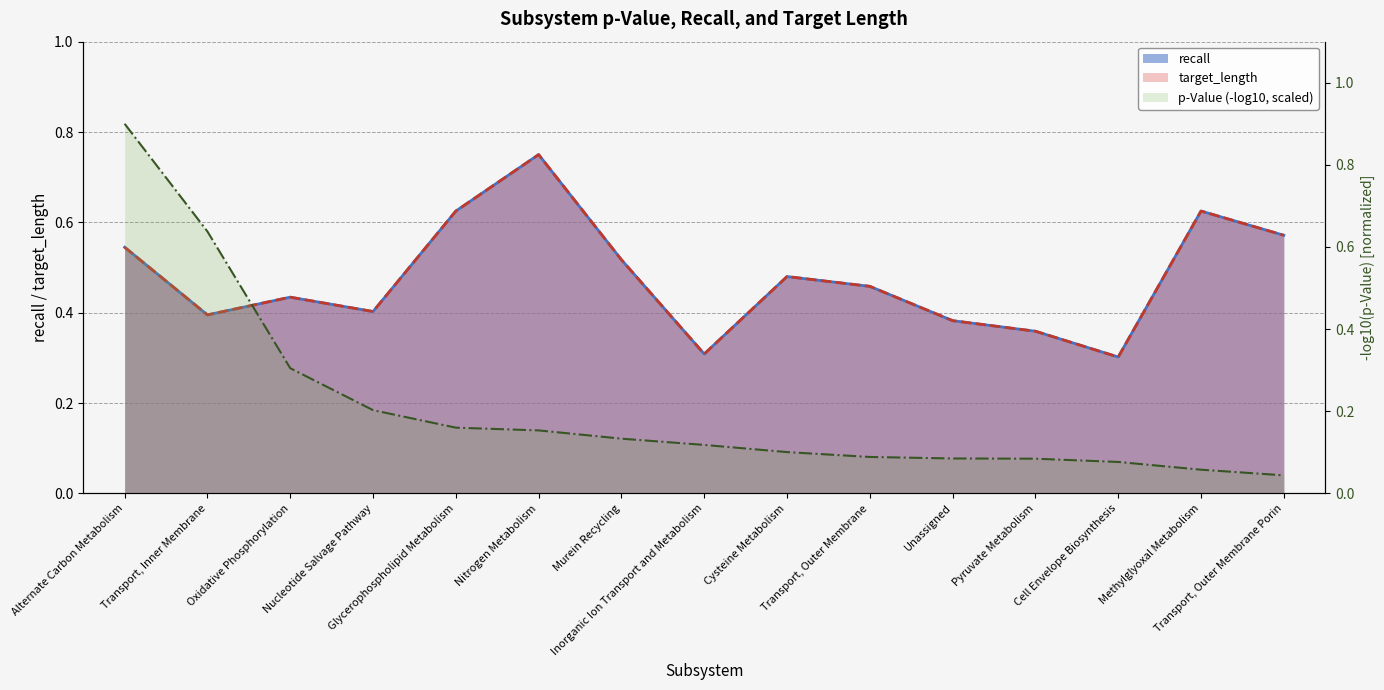

Reading left to right, what are all the values shown in this chart?

recall: 0.5	0.4	0.4	0.4	0.6	0.8	0.5	0.3	0.5	0.5	0.4	0.4	0.3	0.6	0.6
target_length: 0.5	0.4	0.4	0.4	0.6	0.8	0.5	0.3	0.5	0.5	0.4	0.4	0.3	0.6	0.6